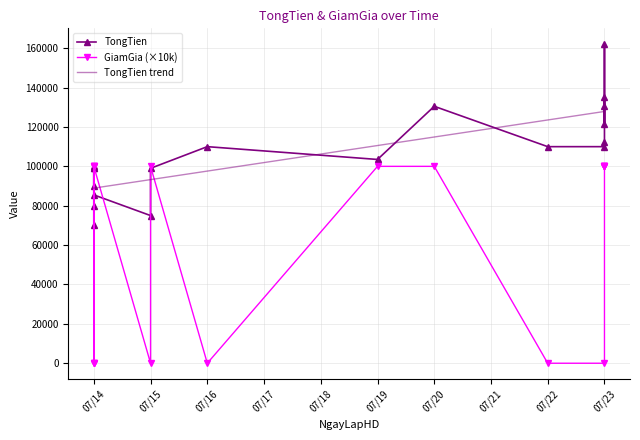

Is the value of TongTien trend at 07/23 greater than the value of GiamGia (×10k) at 07/16?

Yes